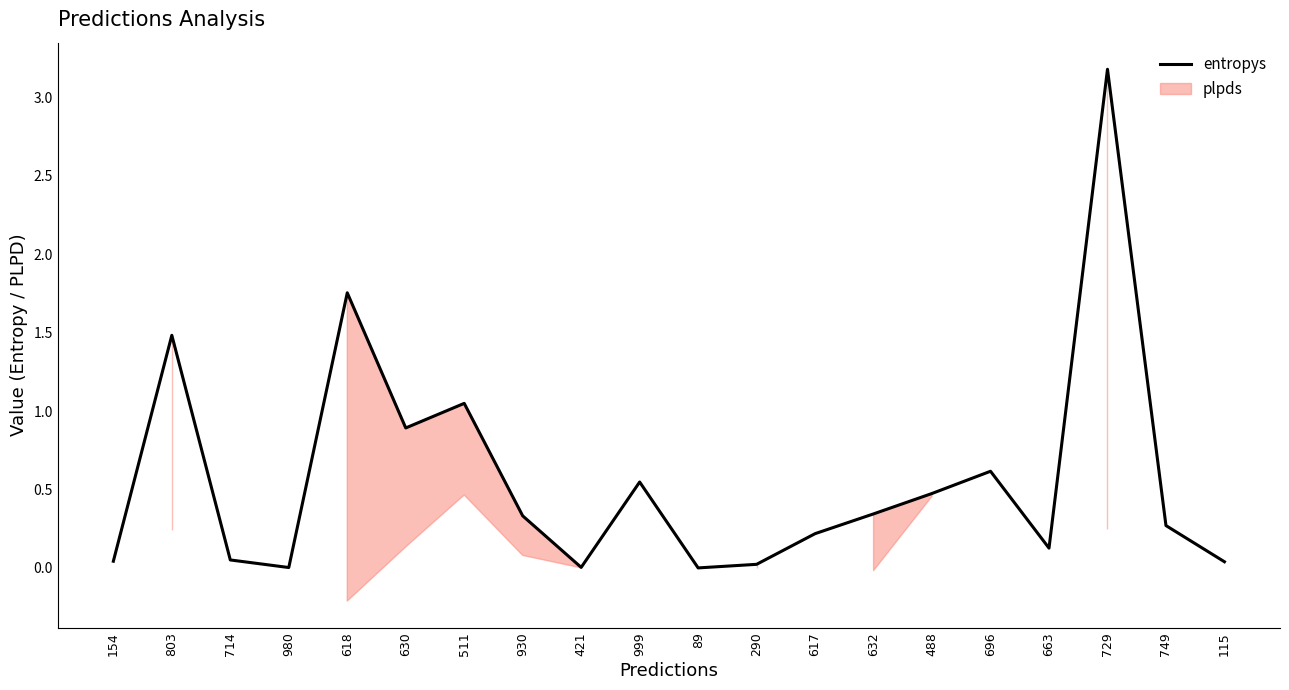

How many interior local peaks (higher than both neighbors) does the data have?

6